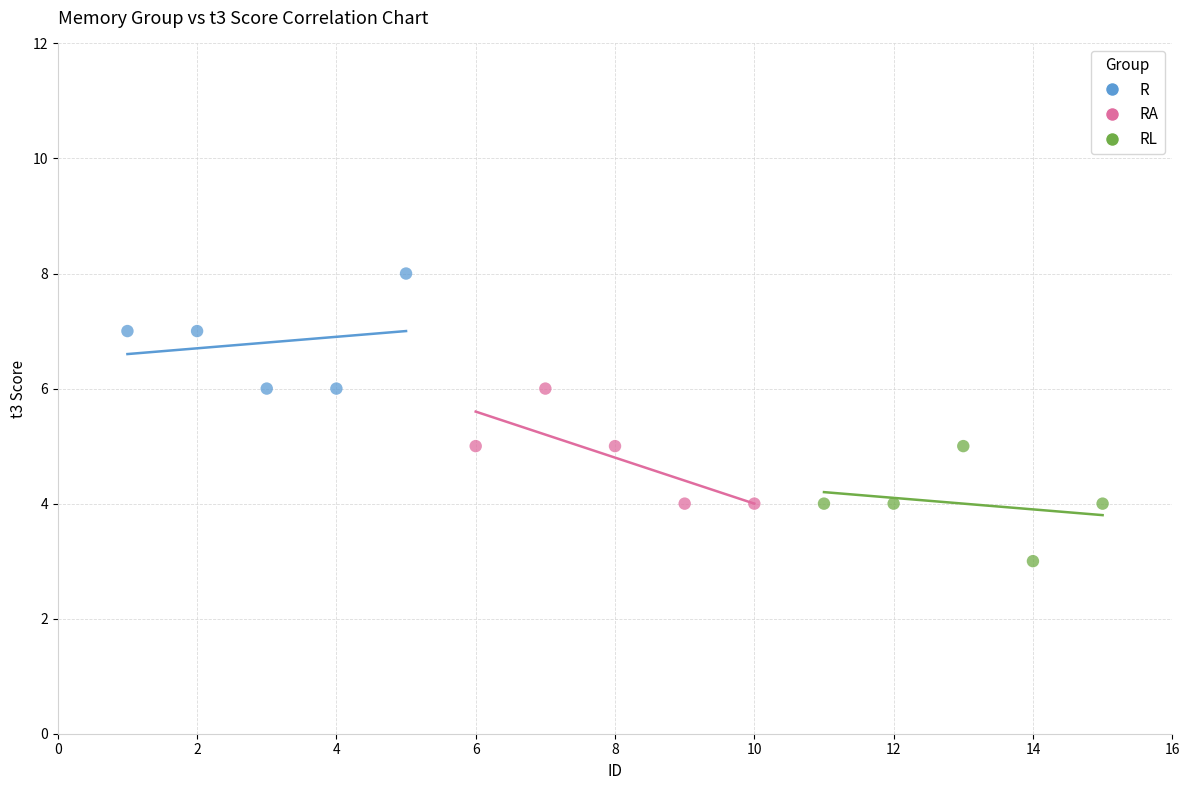

Which series reaches the maximum Y coordinate?

R